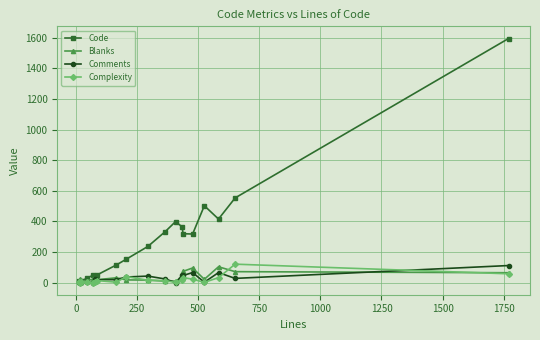

What are all the series names shown in the legend?

Code, Blanks, Comments, Complexity